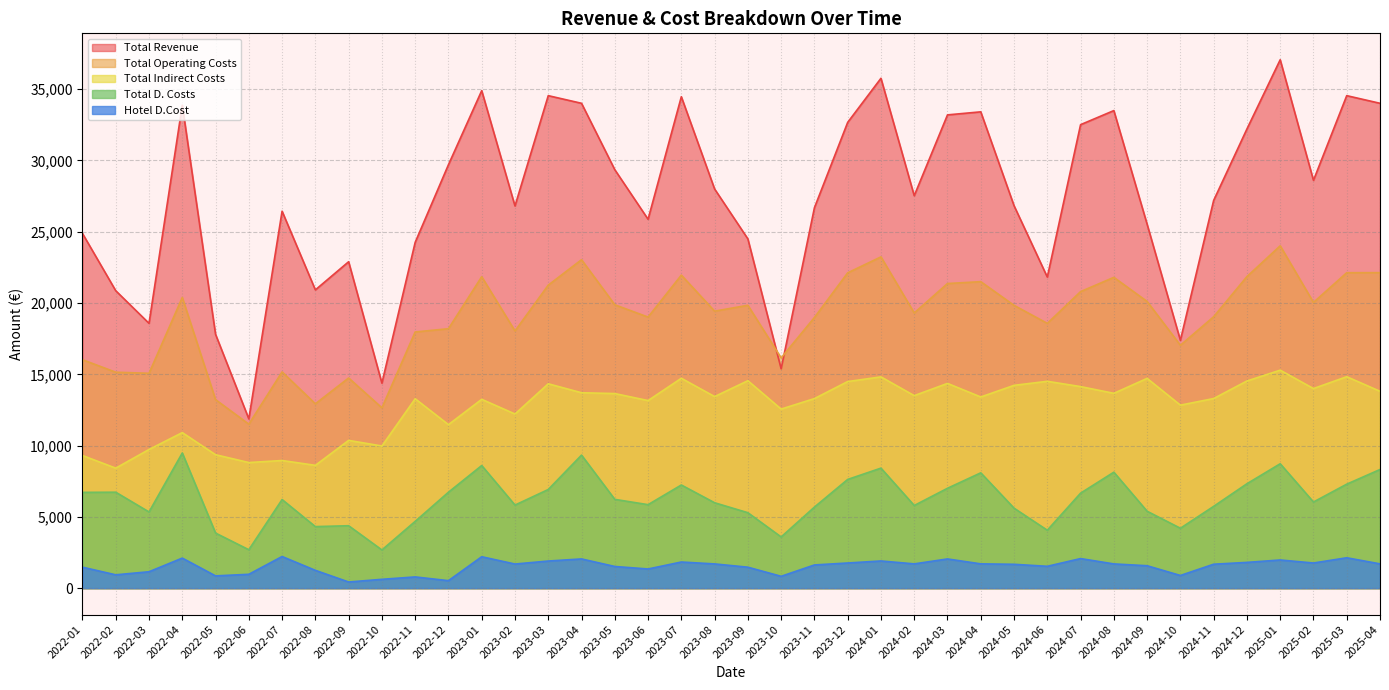

What is the difference between the Hotel D.Cost values at 2023-09 and 2024-07?

604.7